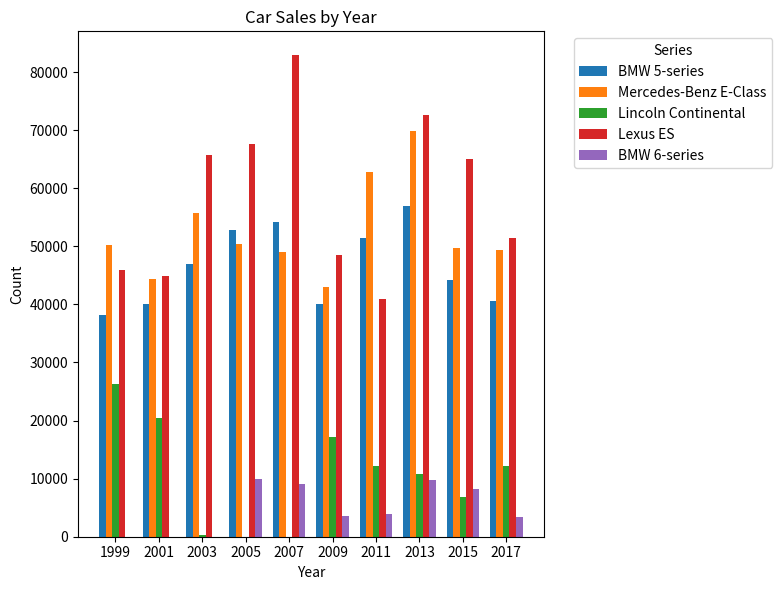

The value of Mercedes-Benz E-Class at 2011 is 62736. True or false?

True